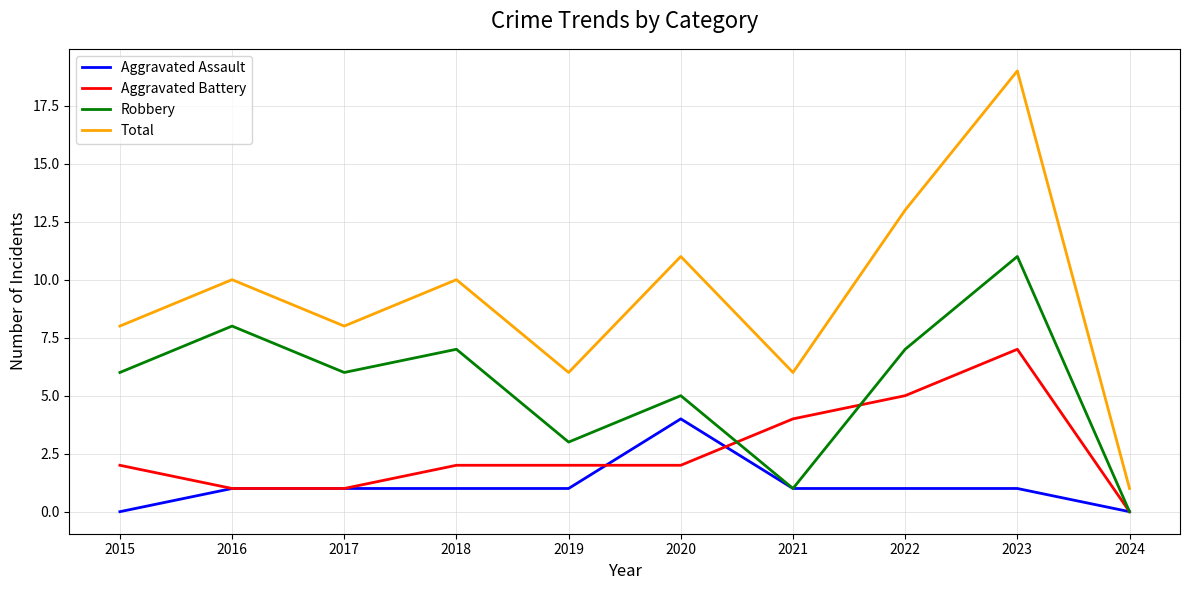

What is the maximum value for Robbery?

11